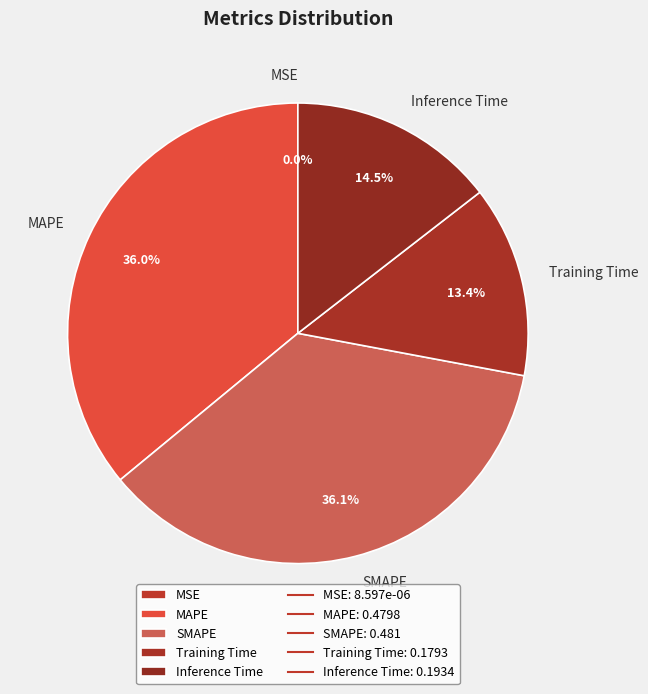

True or false: MAPE accounts for 36% of the total.

True